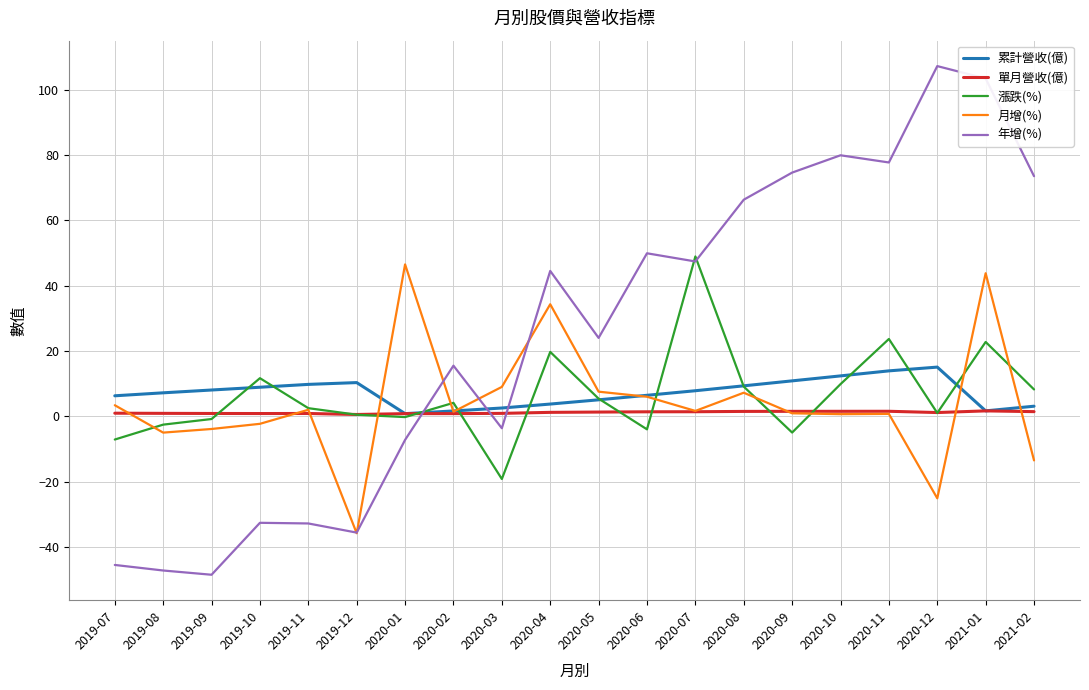

At which label does 年增(%) reach its peak?

2020-12